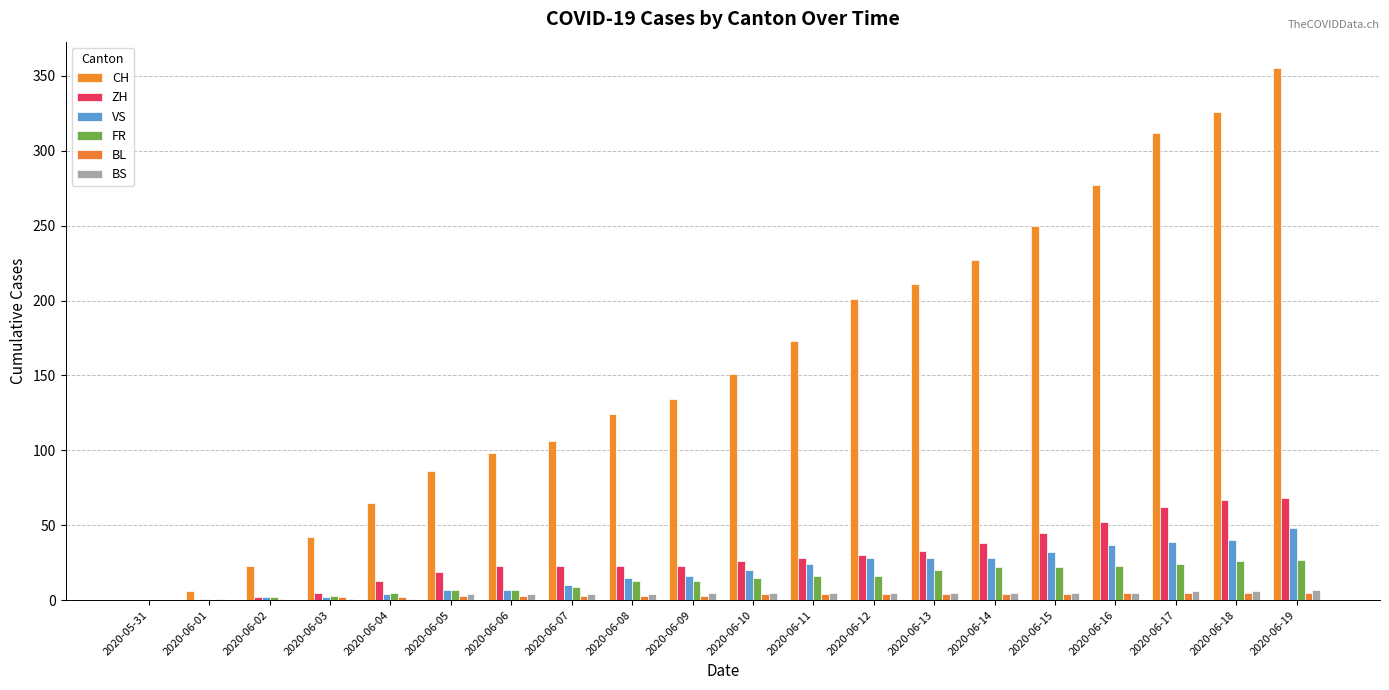

At which category does the chart reach its peak across all series?

2020-06-19